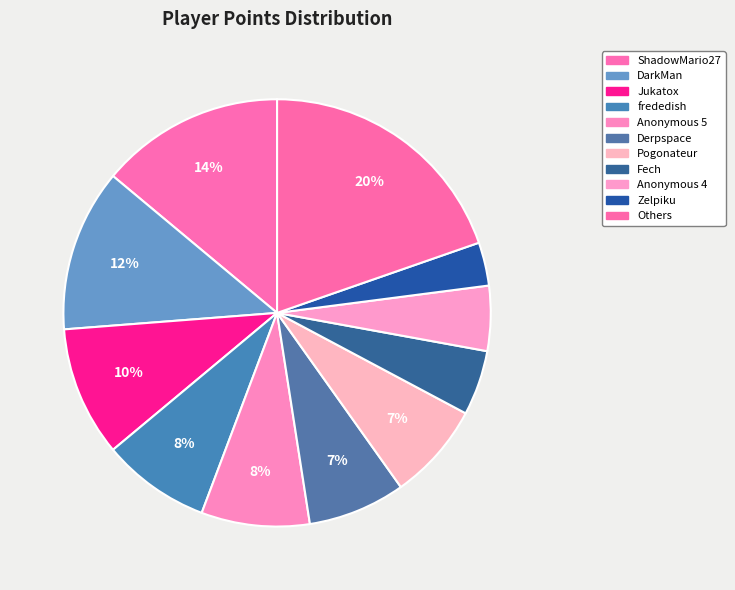

How many segments does this pie chart have?

11